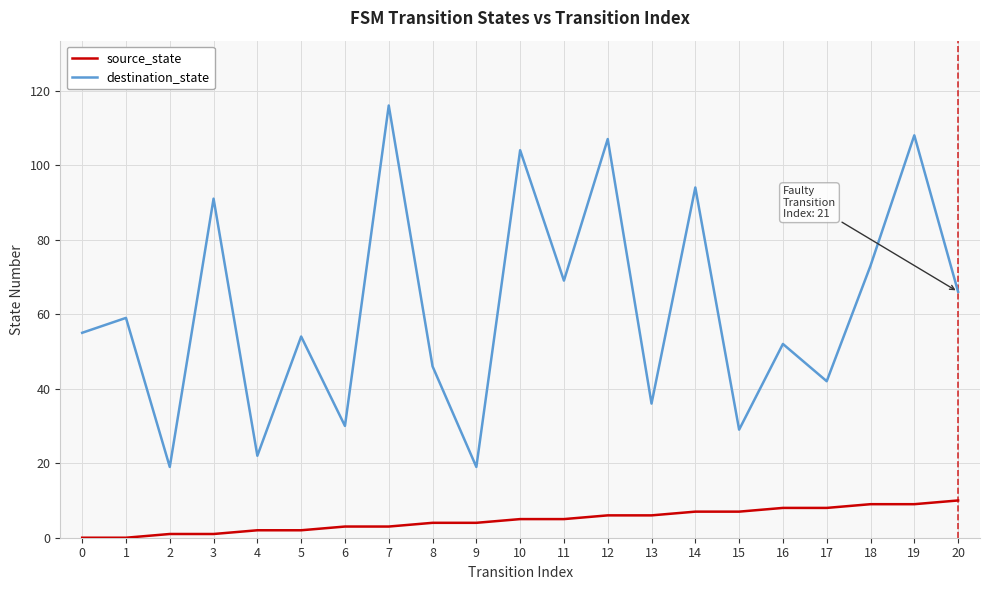

List the series in order of their overall mean, highest first.

destination_state, source_state